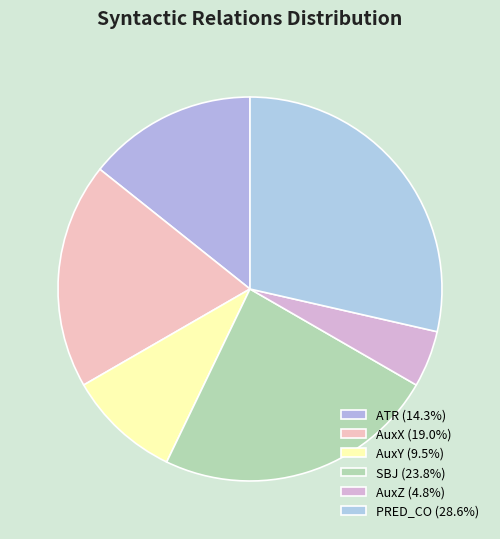

Count the number of slices in the pie.

6